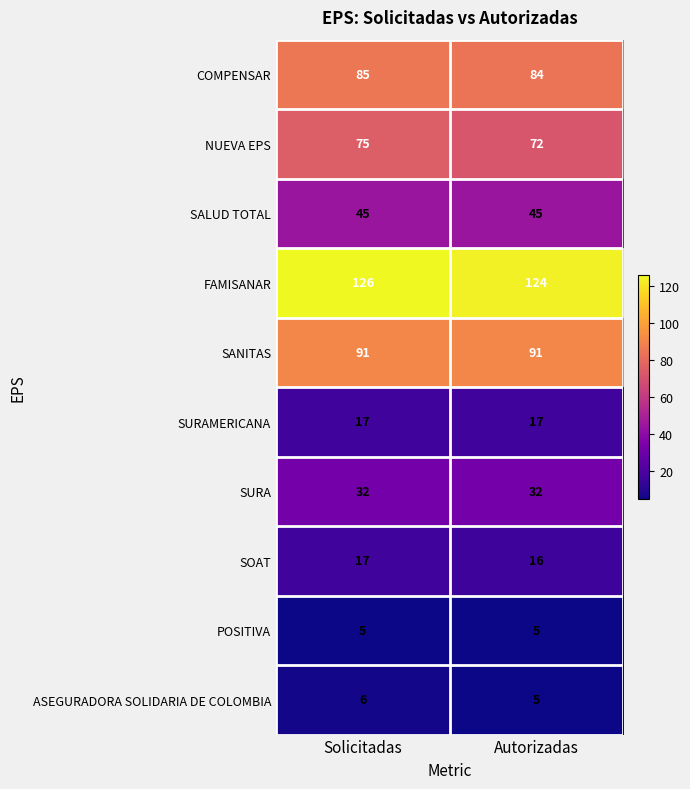

What is the maximum value shown in the chart?

126